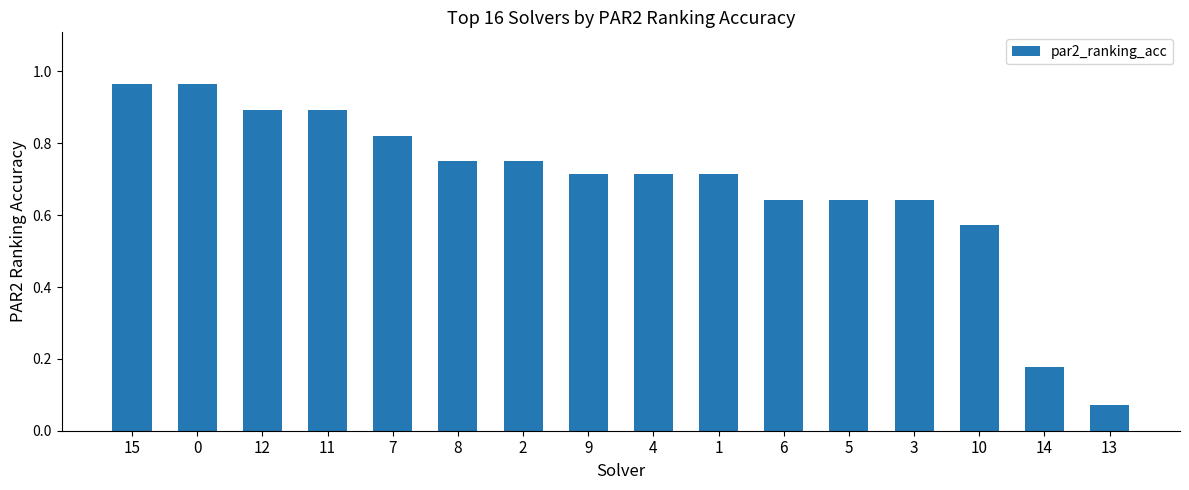

At which category does the chart reach its minimum across all series?

13